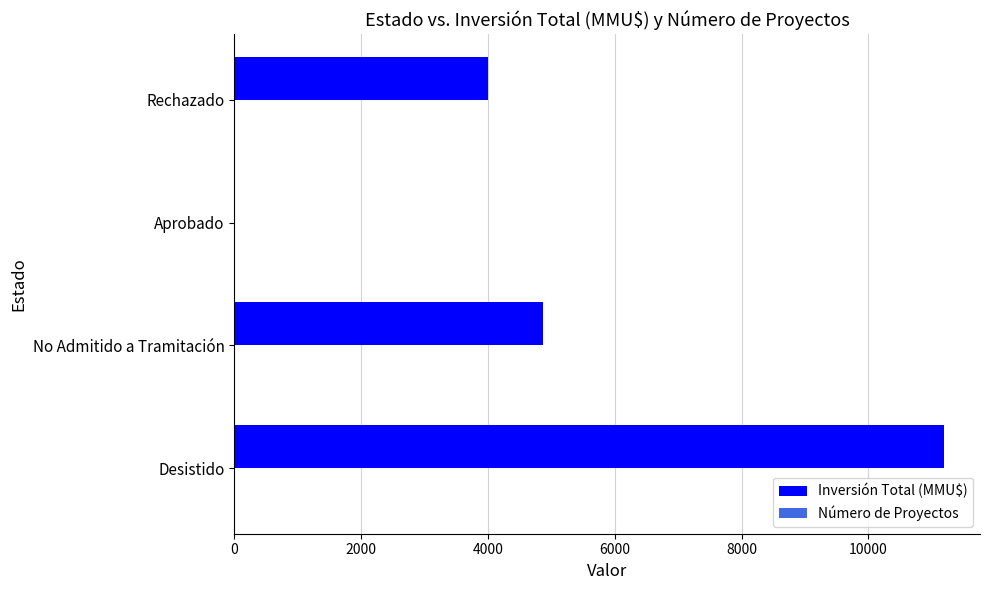

Between Desistido and Aprobado, which series saw the biggest shift?

Inversión Total (MMU$)